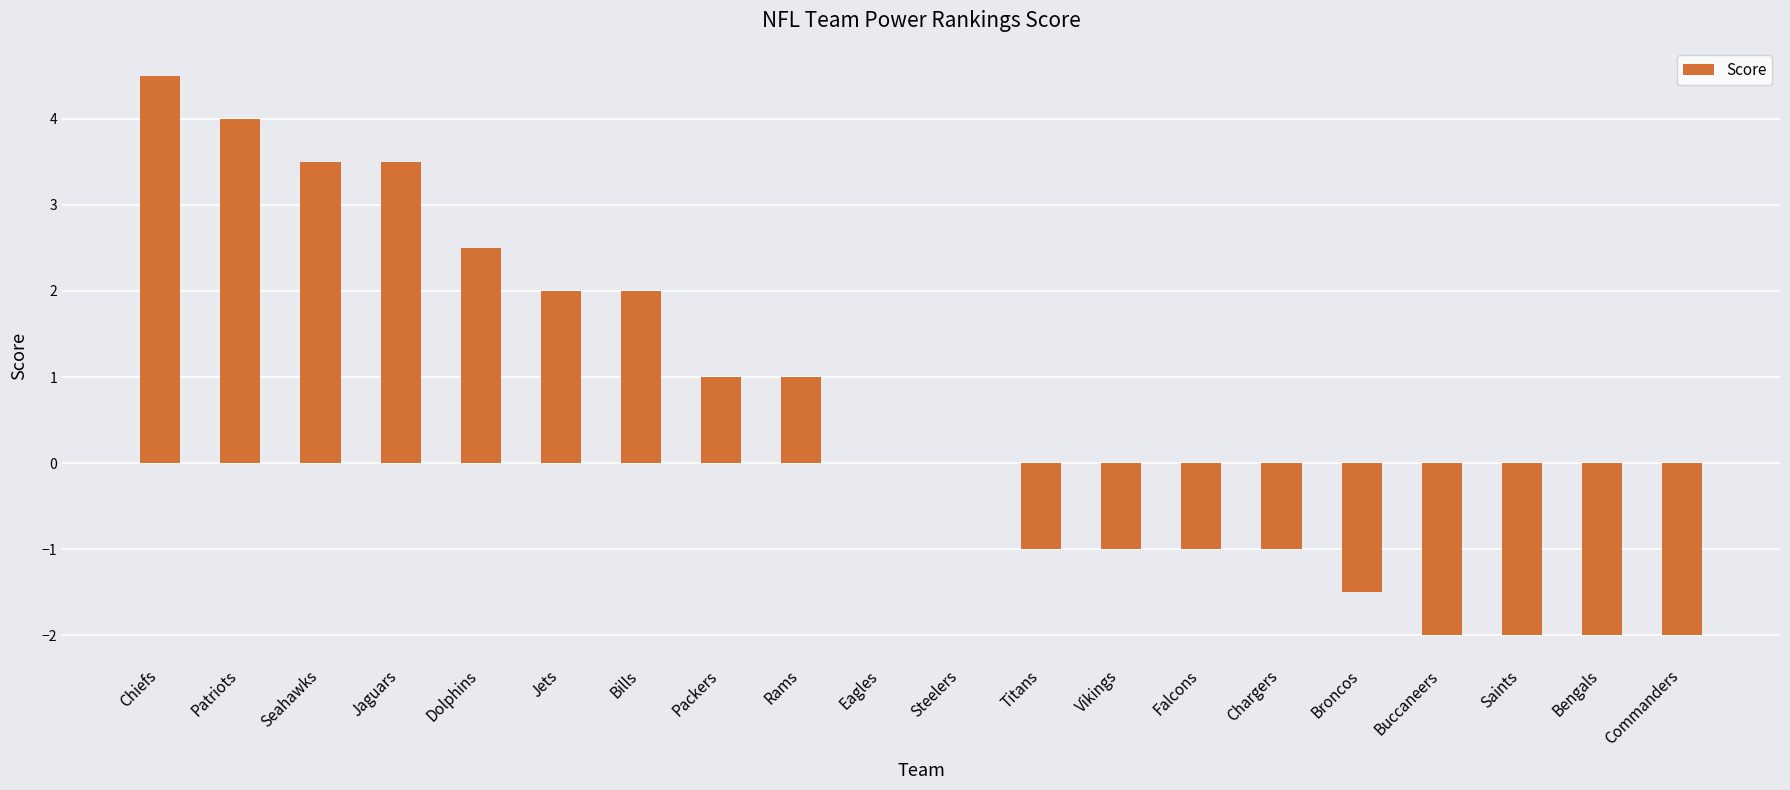

How many categories are shown in the chart?

20